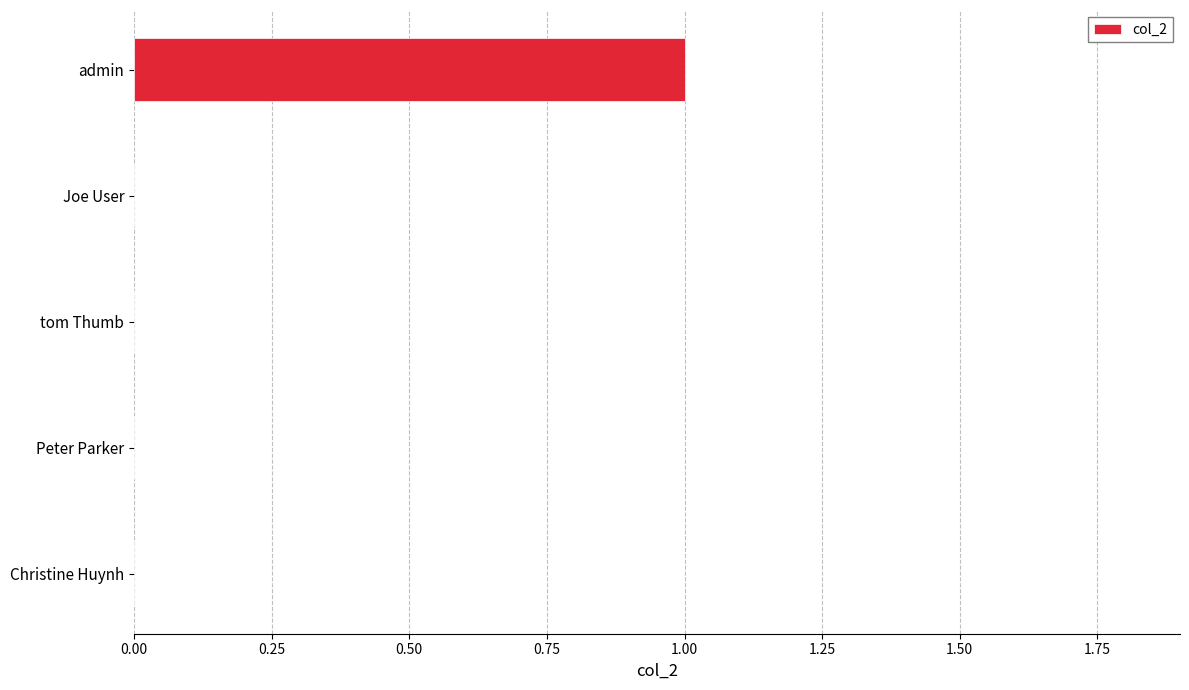

The chart shows a value of 0 at Joe User. True or false?

True